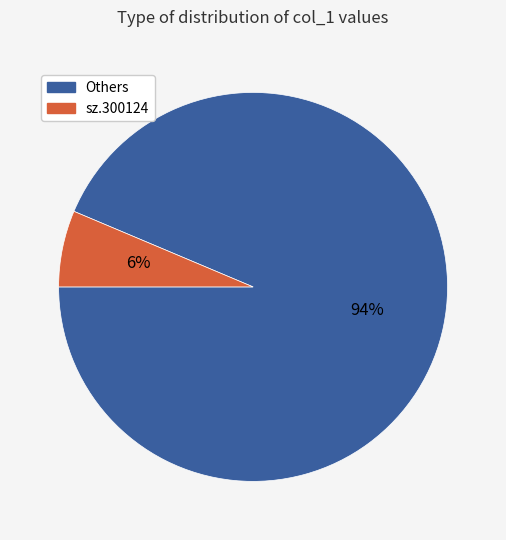

To the nearest percent, what portion does Others represent?

94%